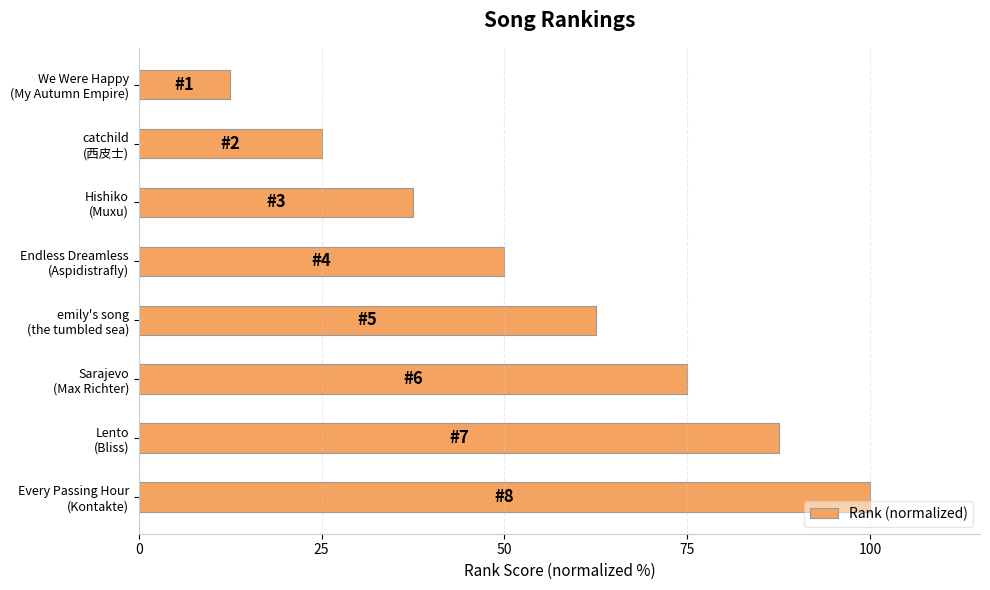

List the labels in order of value, smallest first.

We Were Happy
(My Autumn Empire), catchild
(西皮士), Hishiko
(Muxu), Endless Dreamless
(Aspidistrafly), emily's song
(the tumbled sea), Sarajevo
(Max Richter), Lento
(Bliss), Every Passing Hour
(Kontakte)